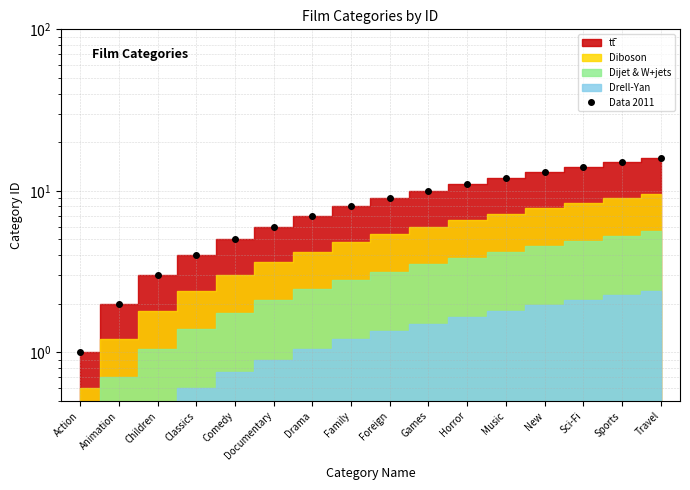

What is the difference between the second highest and minimum values?

14